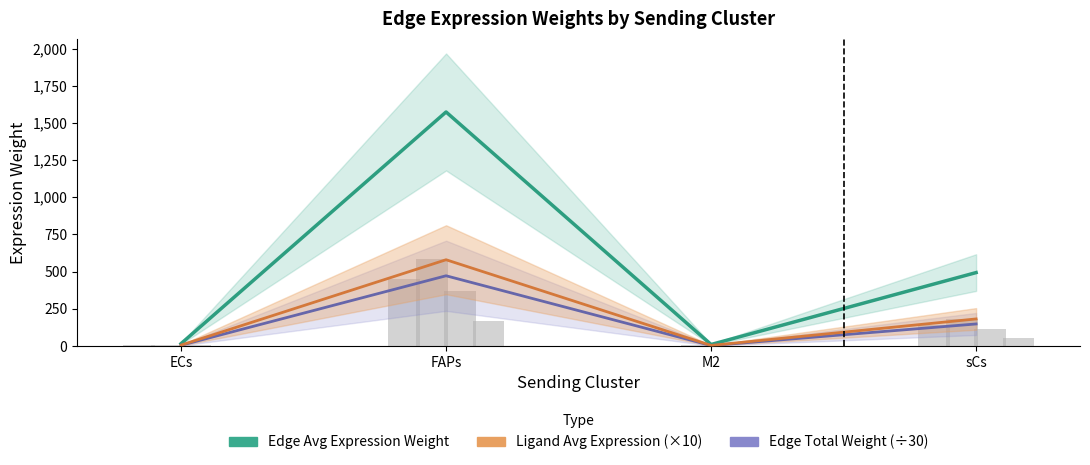

Reading left to right, list all the values displayed in this chart.

Edge Avg Expression Weight: 15.7	1573.3	9.9	493.4
Ligand Avg Expression (×10): 5.8	579.8	3.6	181.8
Edge Total Weight (÷30): 4.7	472.0	3.0	148.0